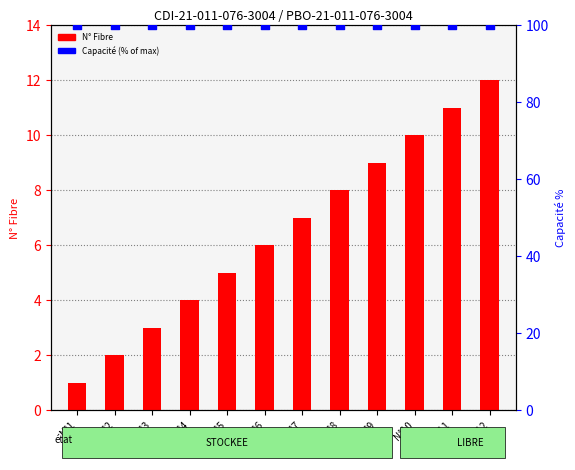

Which series contains the highest Y value?

Capacité (% of max)